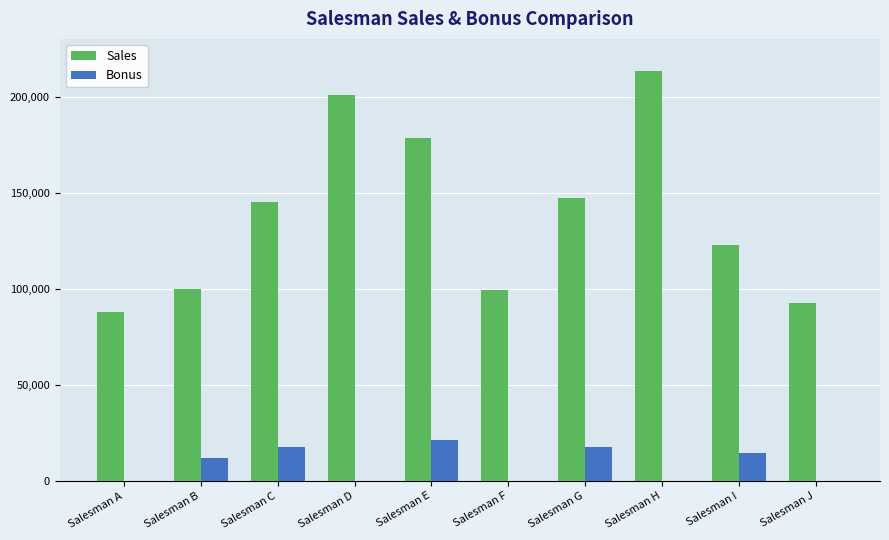

What is the sum of the Bonus values at Salesman B and Salesman E?

33438.0